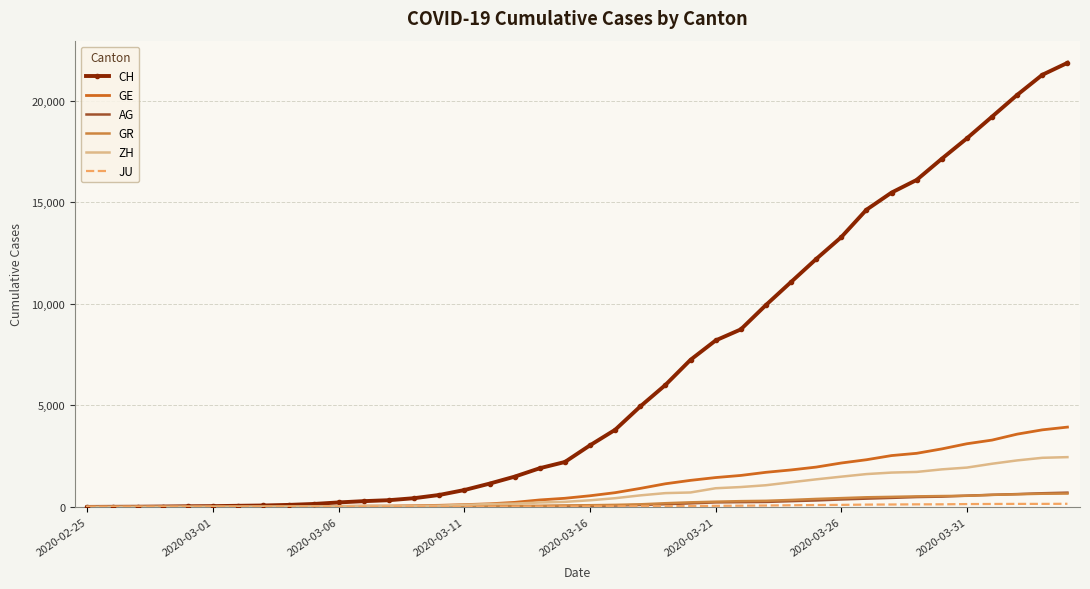

Which series has the widest spread of values?

CH